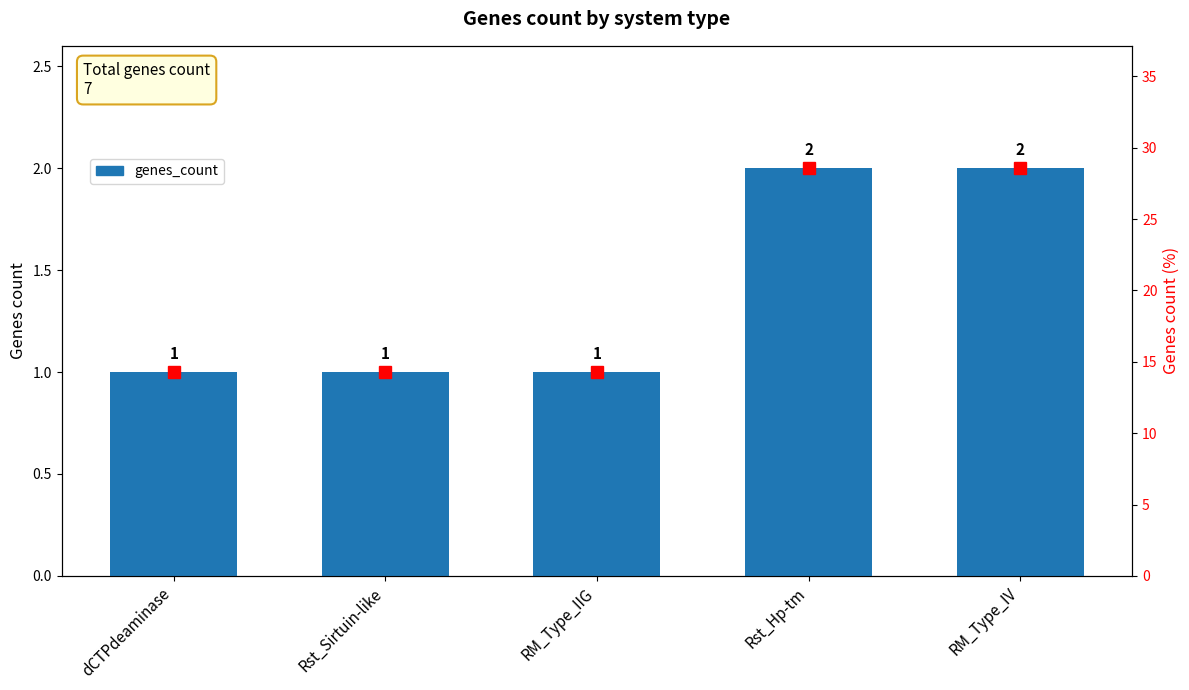

The value at RM_Type_IV is 2. True or false?

True